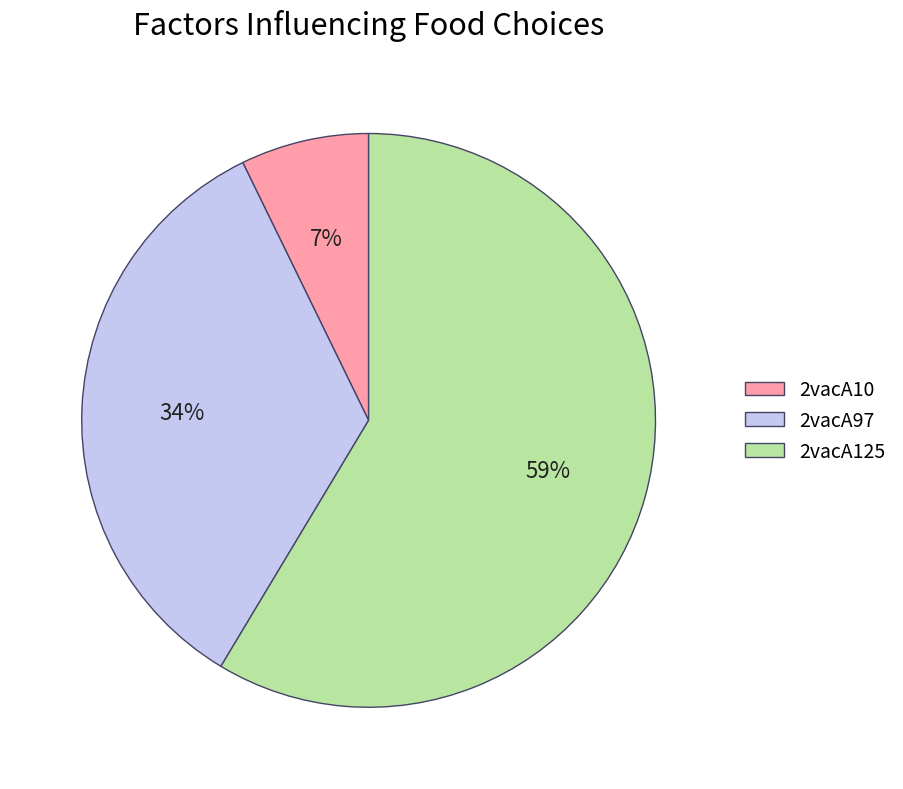

Rank the categories by value from lowest to highest.

2vacA10, 2vacA97, 2vacA125